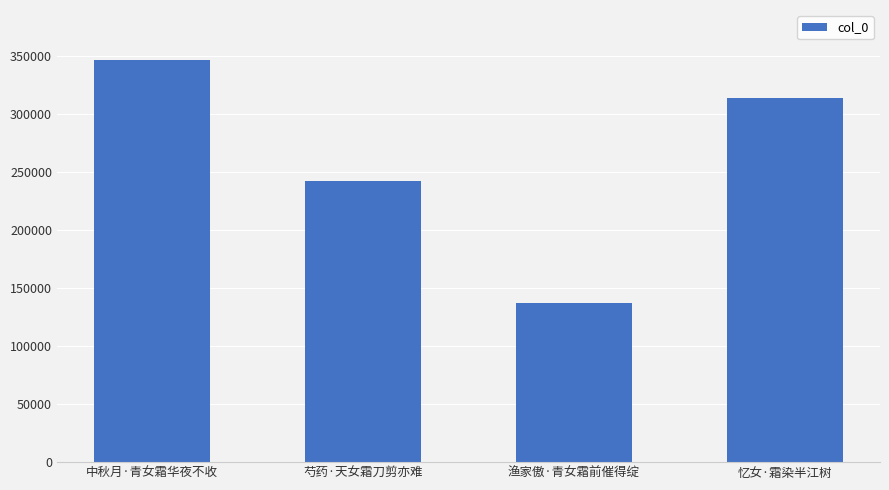

The value at 芍药·天女霜刀剪亦难 is 350735. True or false?

False